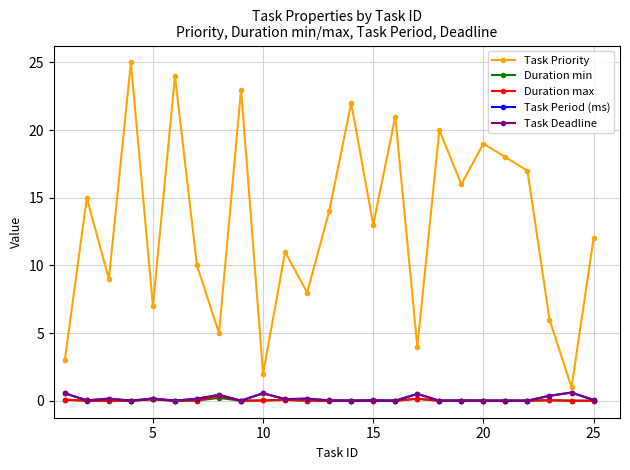

Is this an area chart (filled region under the line)?

No